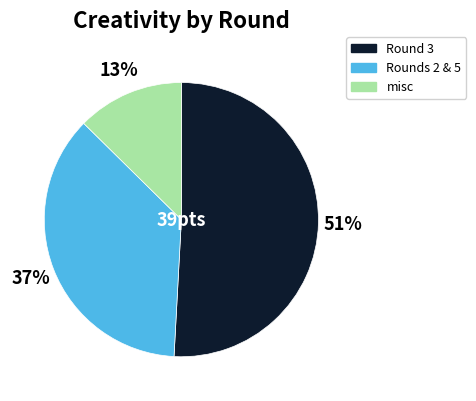

To the nearest percent, what is the average slice percentage?

33%